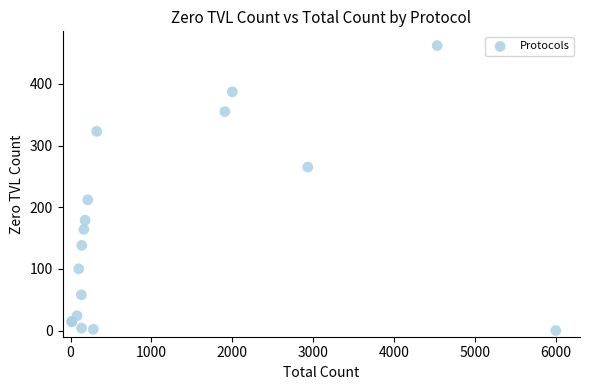

What Y value in the scatter plot is closest to 231?

212